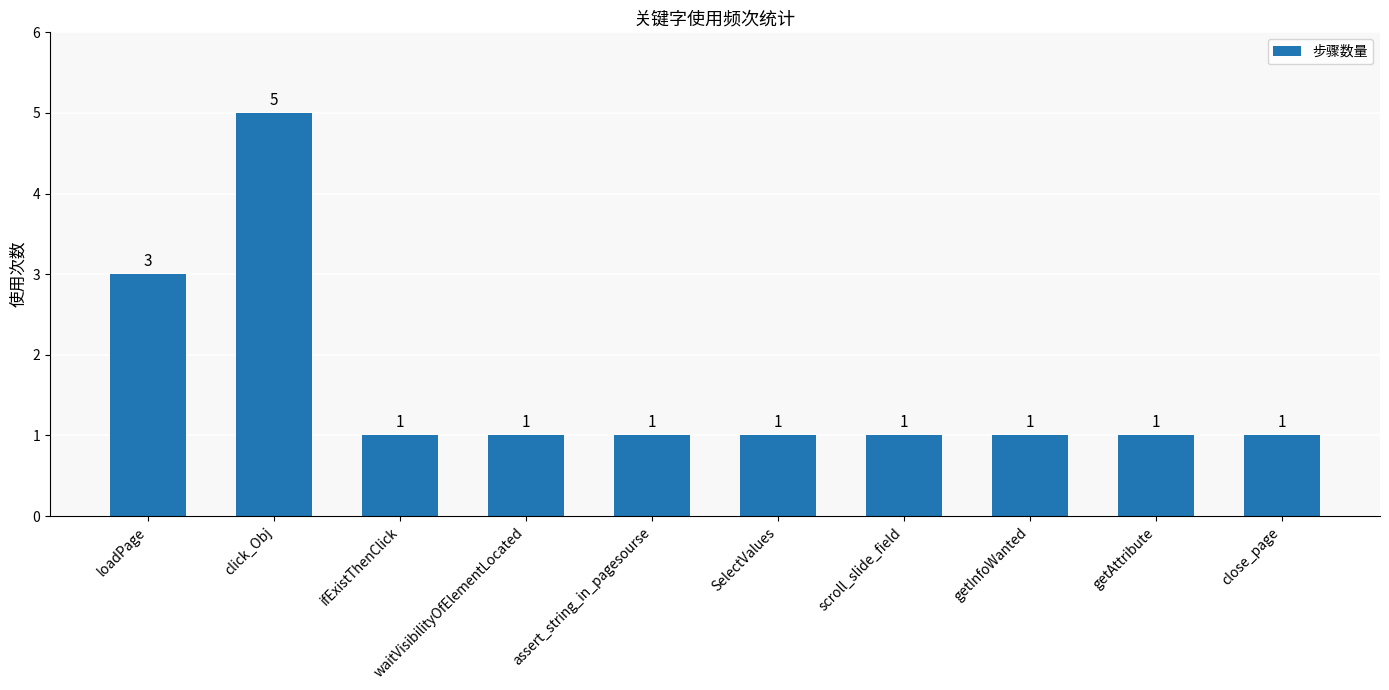

What is the minimum value shown in the chart?

1